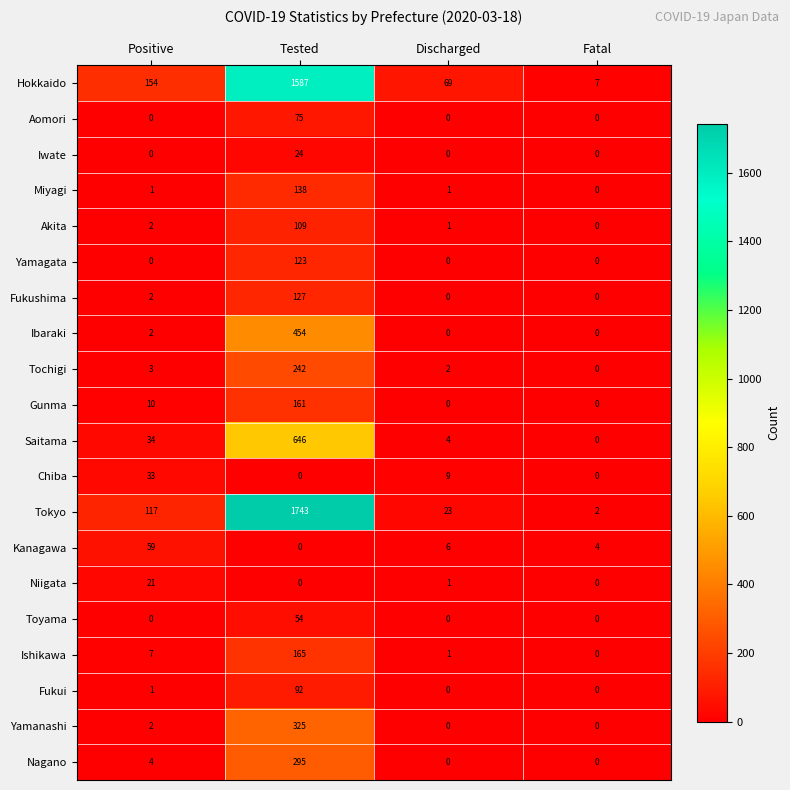

What is the difference between the maximum and minimum values in the Toyama series?

54